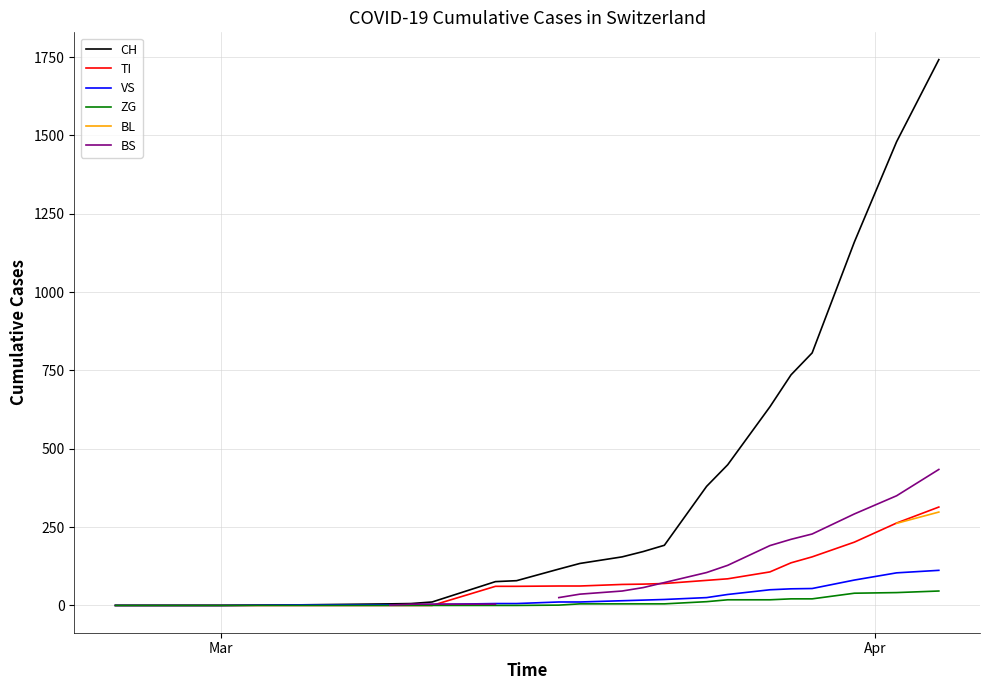

How many lines are shown in the chart?

6